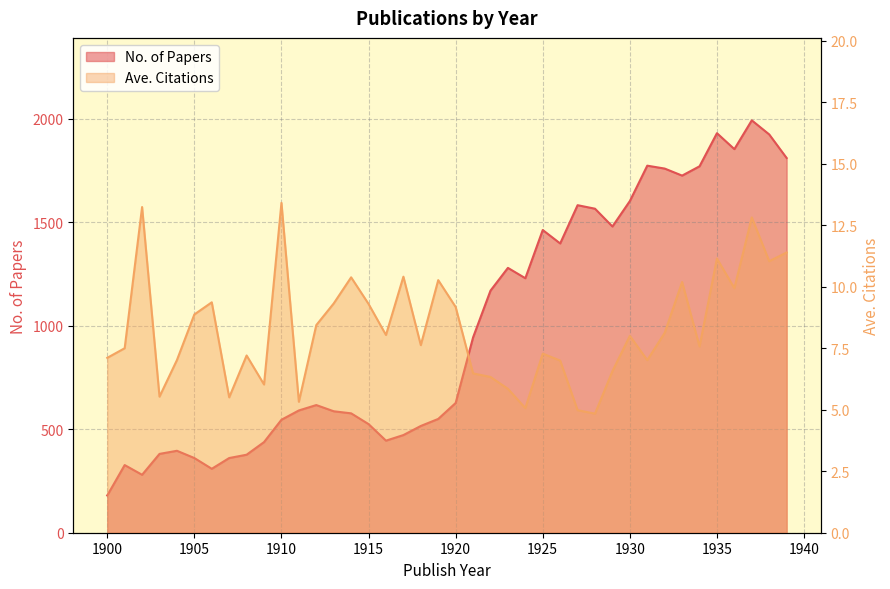

What is the minimum value for Ave. Citations?

4.8